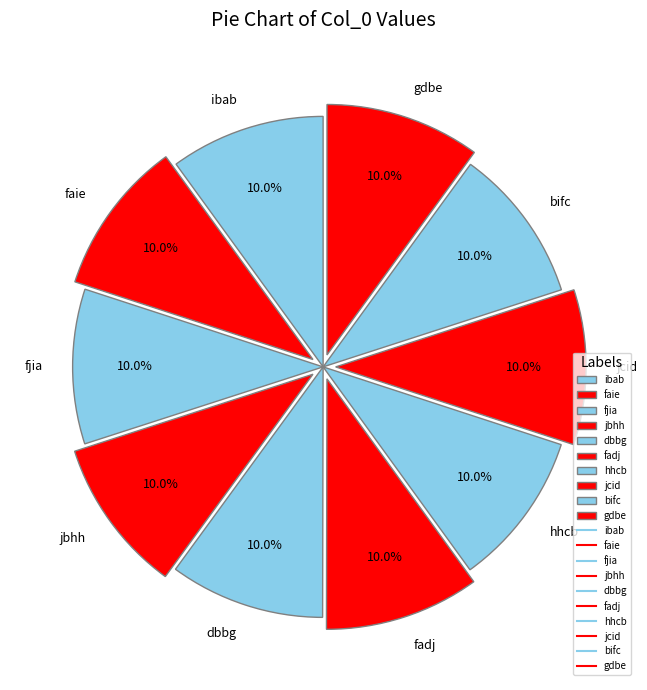

Is it true that faie is 1% of the pie?

False